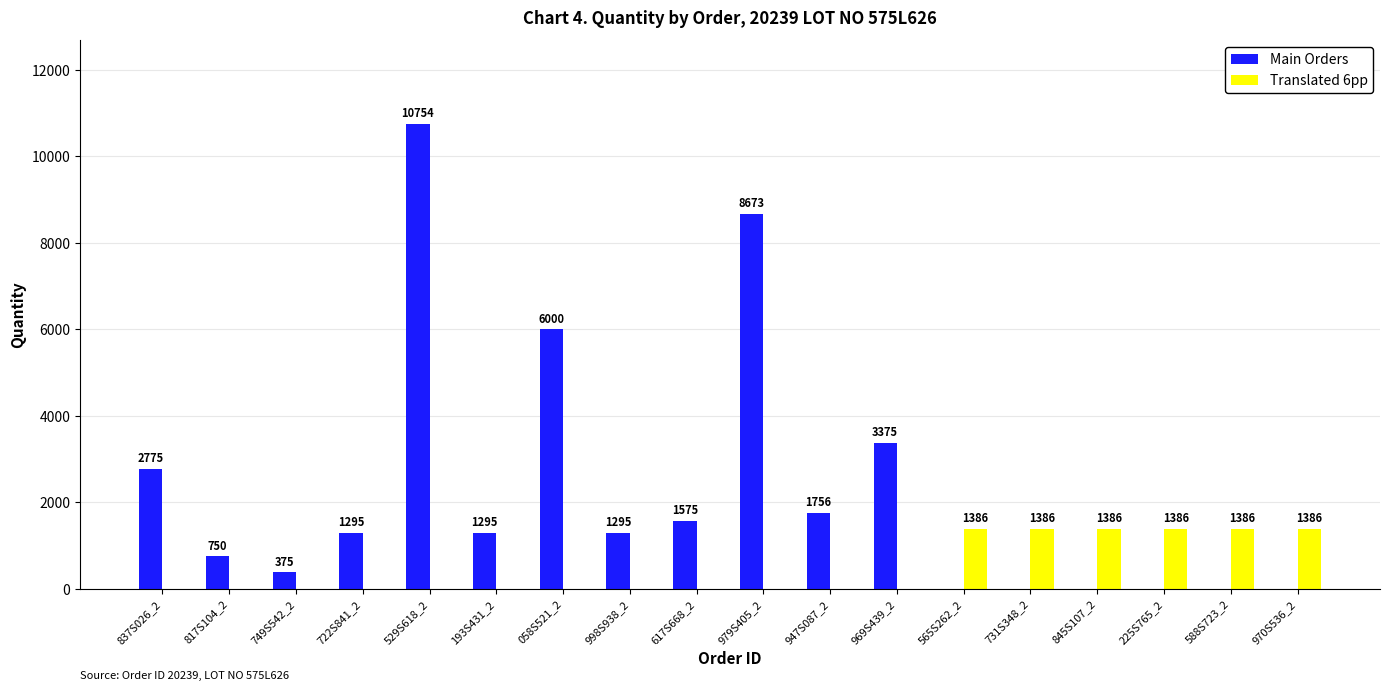

How many values in Translated 6pp are above zero?

6